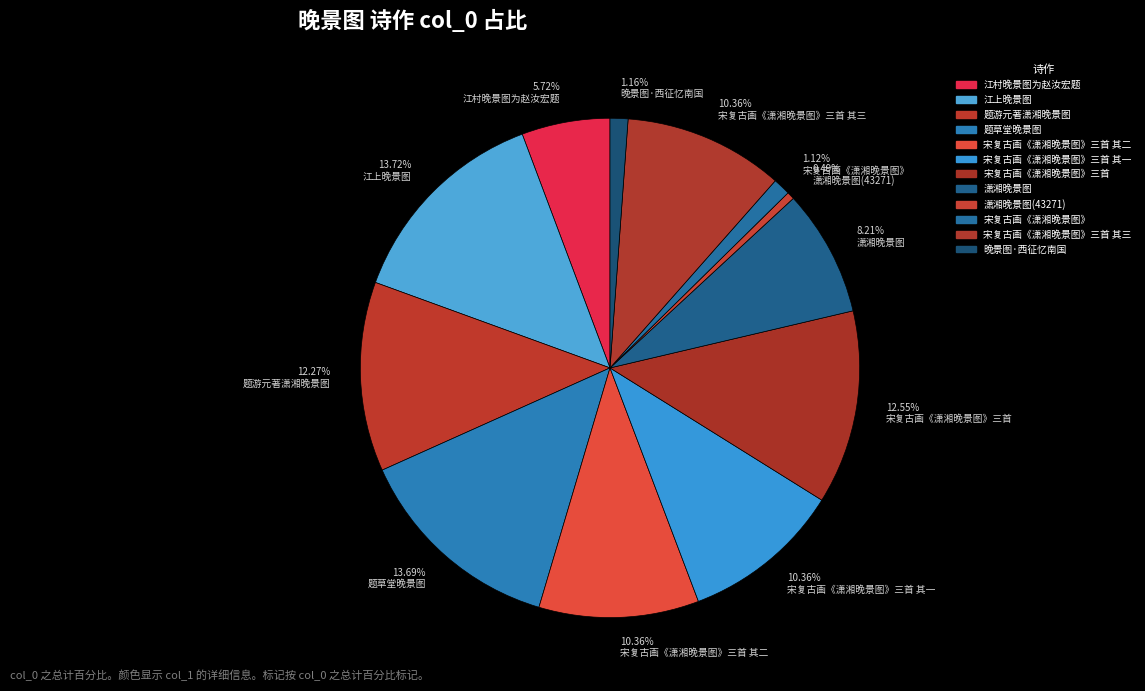

How many slices are in this pie chart?

12